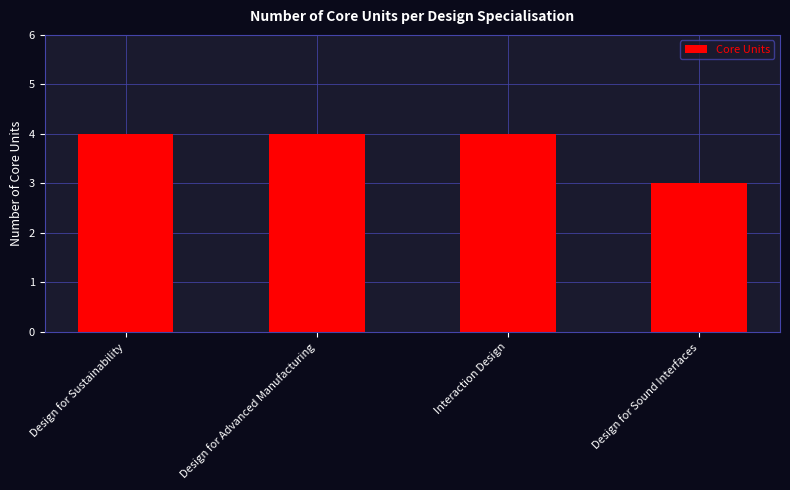

The chart shows a value of 4 at Design for Advanced Manufacturing. True or false?

True